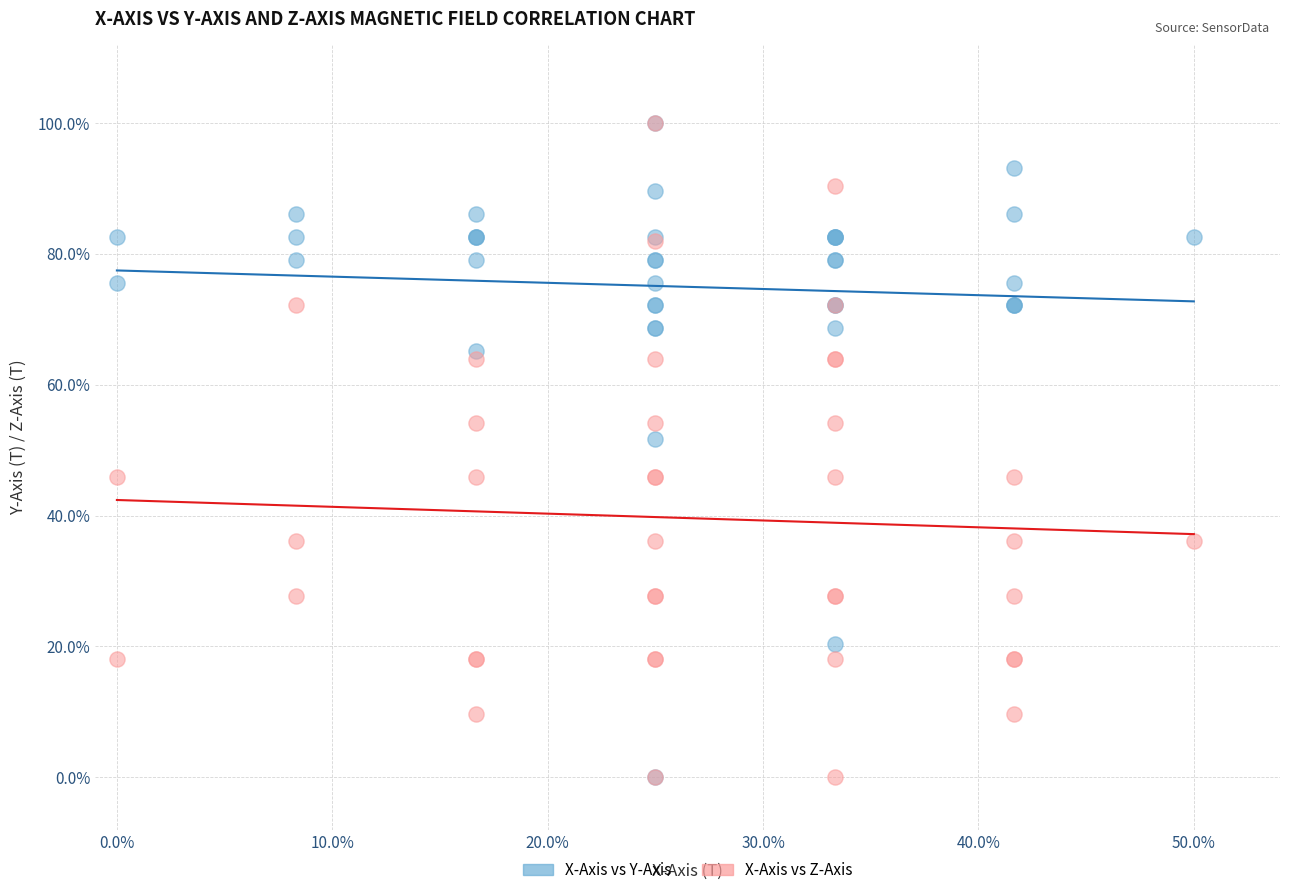

What are all the series names shown in the legend?

X-Axis vs Y-Axis, X-Axis vs Z-Axis